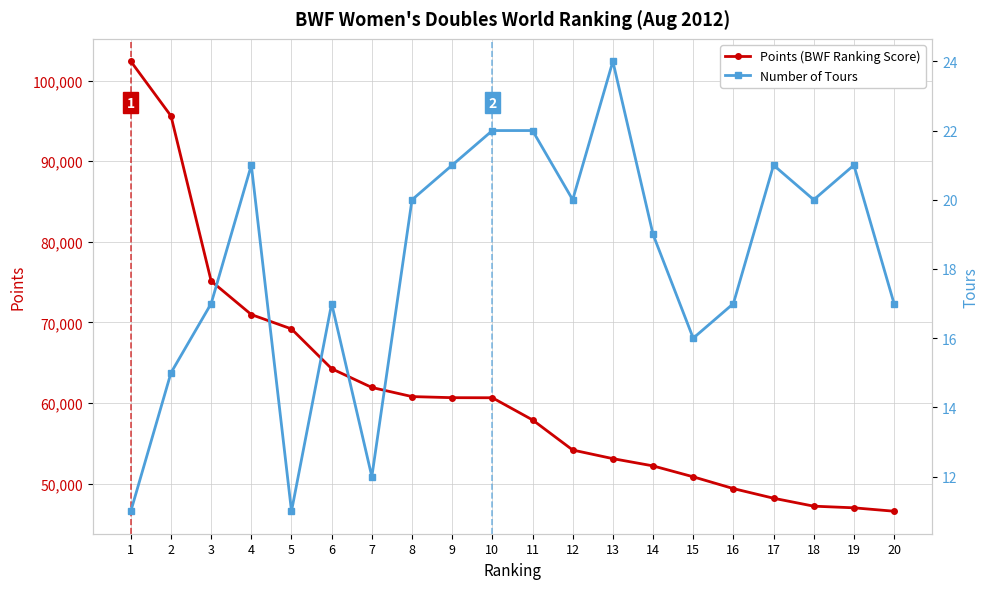

How many values in the Number of Tours series exceed 20?

7